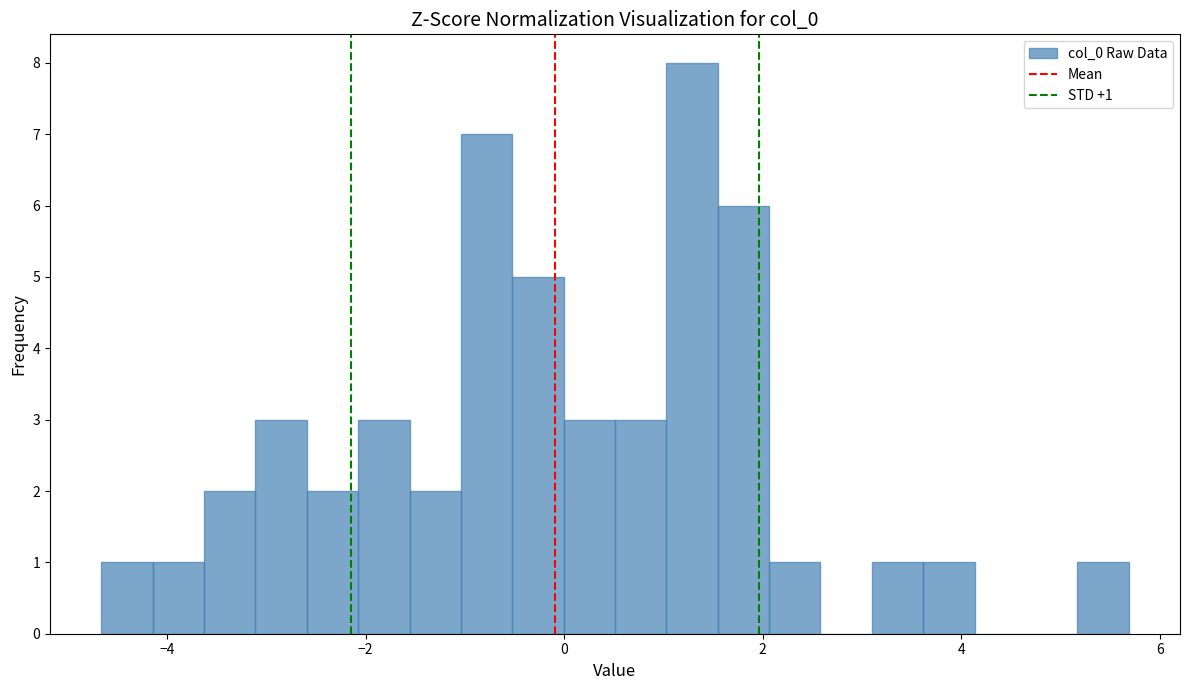

Around what value on the x-axis is the tallest bar? Give the approximate position of its centre, as read against the axis.

1.2